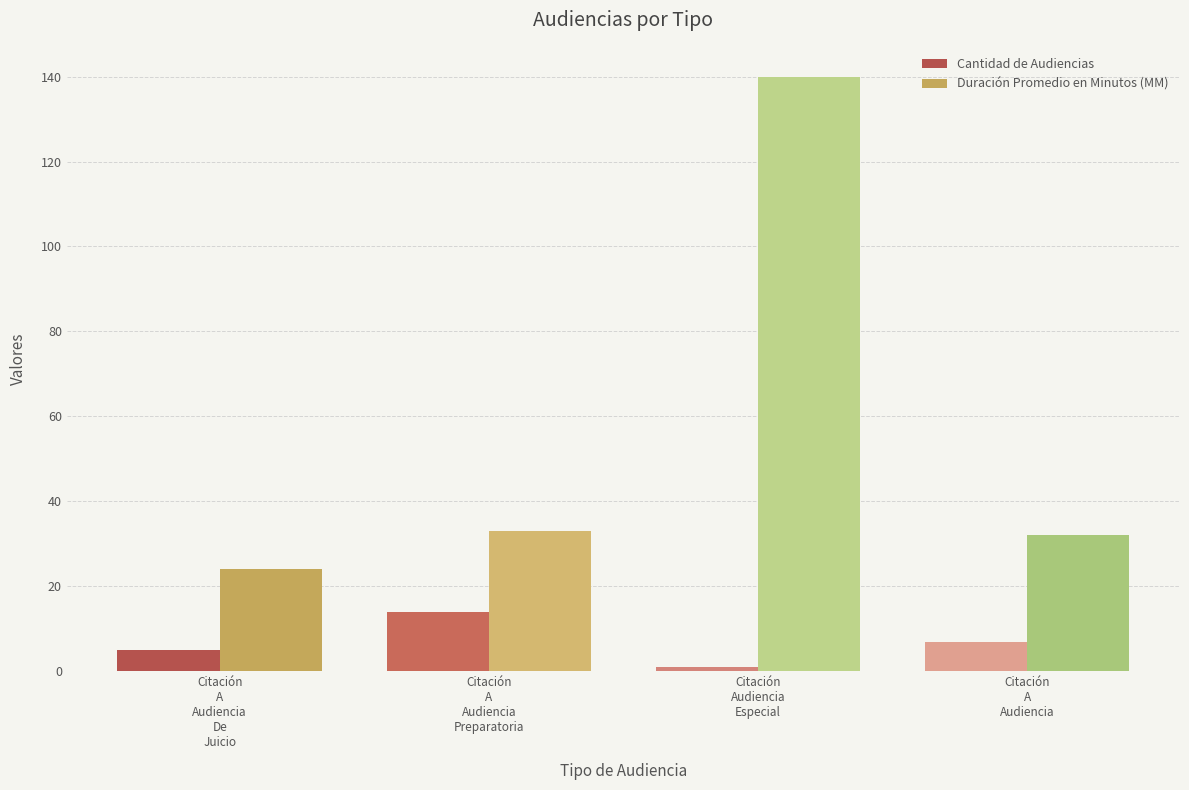

What position from the right is Citación
A
Audiencia
De
Juicio?

4